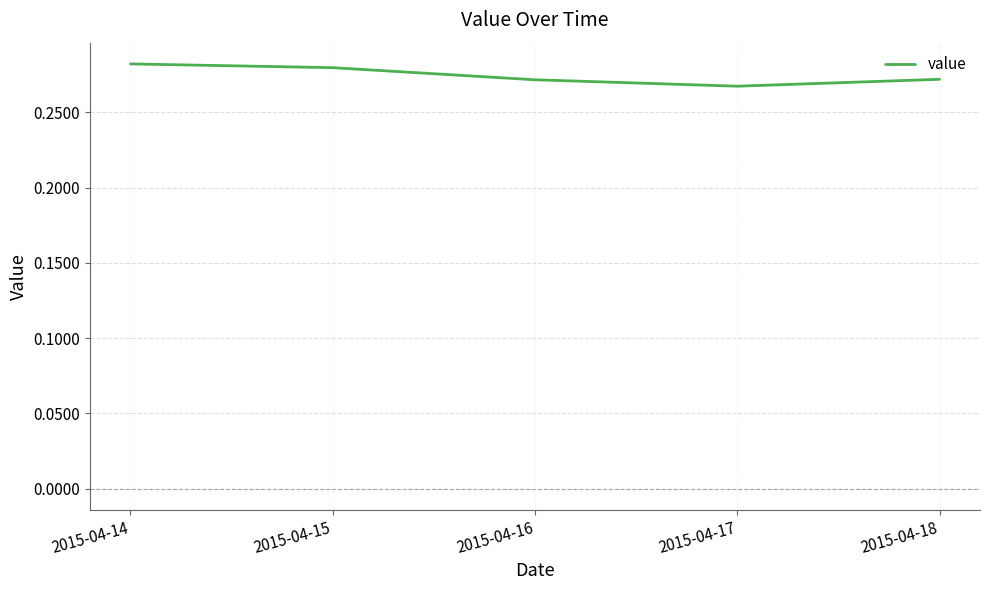

Is it true that the value at 2015-04-14 is 0.4?

False